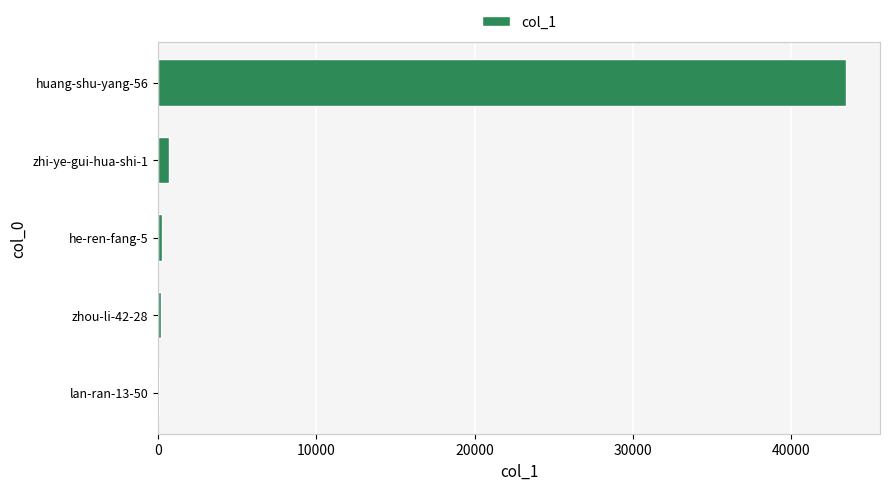

How many data points does each series have?

5